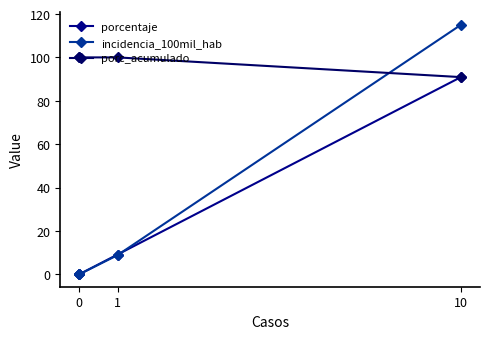

How many lines are shown in the chart?

3